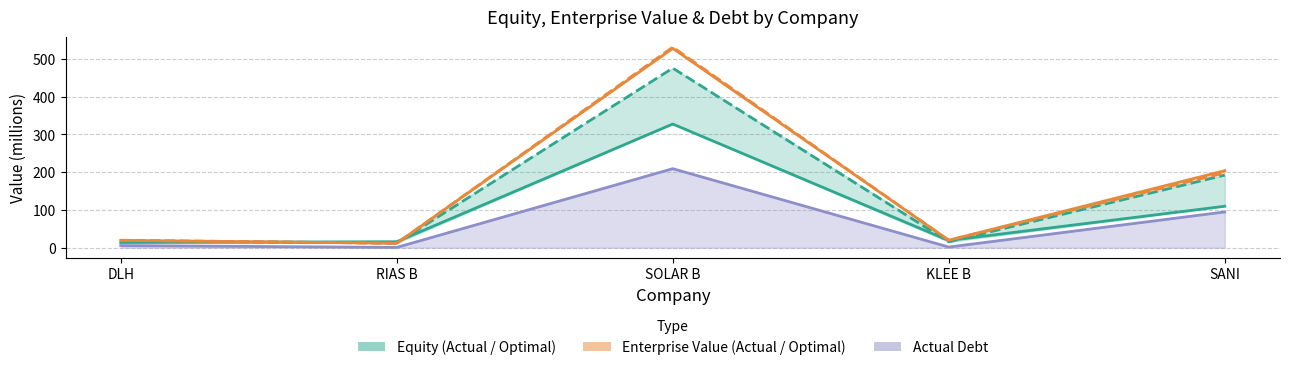

At how many categories does at least one series exceed 176?

2